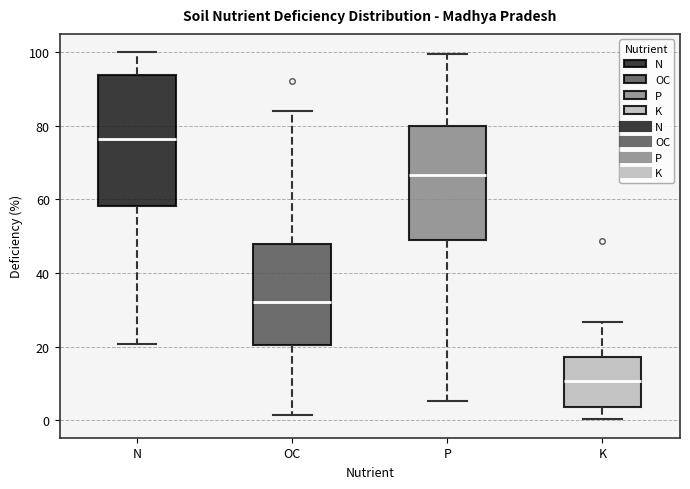

Reading left to right, transcribe this box plot: for each box, give where its median line is, the range the box spans, and where its two whiskers end, as read against the y-axis. The values are not printed on the chart, so give them approximately, as read against the axis.

N: median 76, box 58 to 94, whiskers 20 to 100
OC: median 32, box 20 to 48, whiskers 2 to 84
P: median 66, box 50 to 80, whiskers 6 to 100
K: median 10, box 4 to 18, whiskers 0 to 26